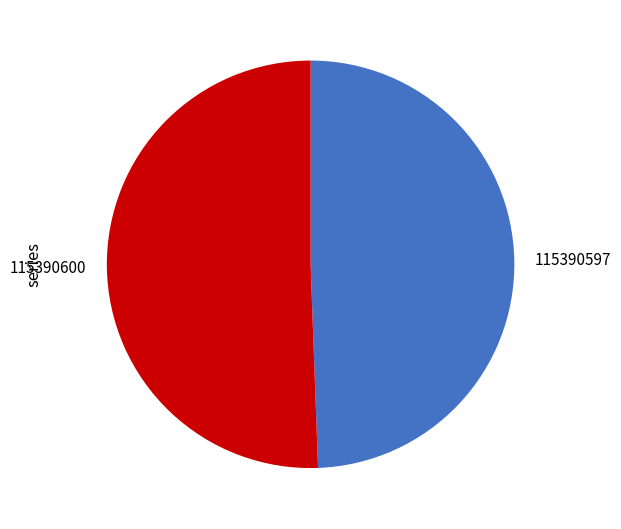

How many slices are in this pie chart?

2